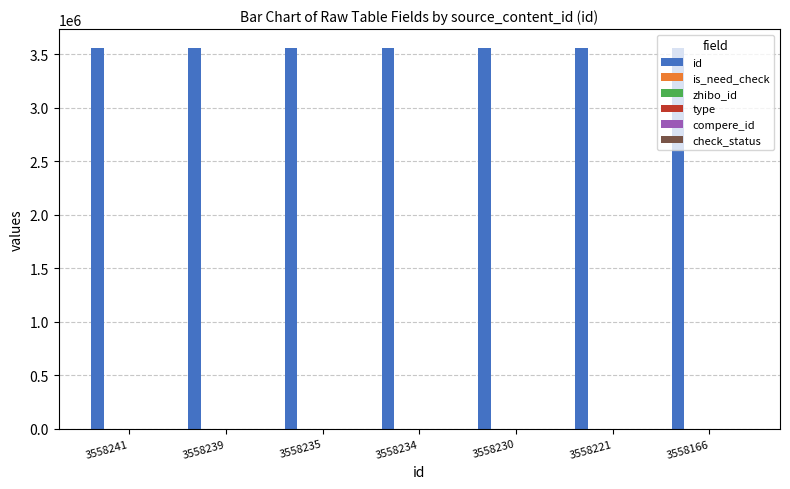

List the labels in order of check_status value, smallest first.

3558241, 3558239, 3558235, 3558234, 3558230, 3558221, 3558166